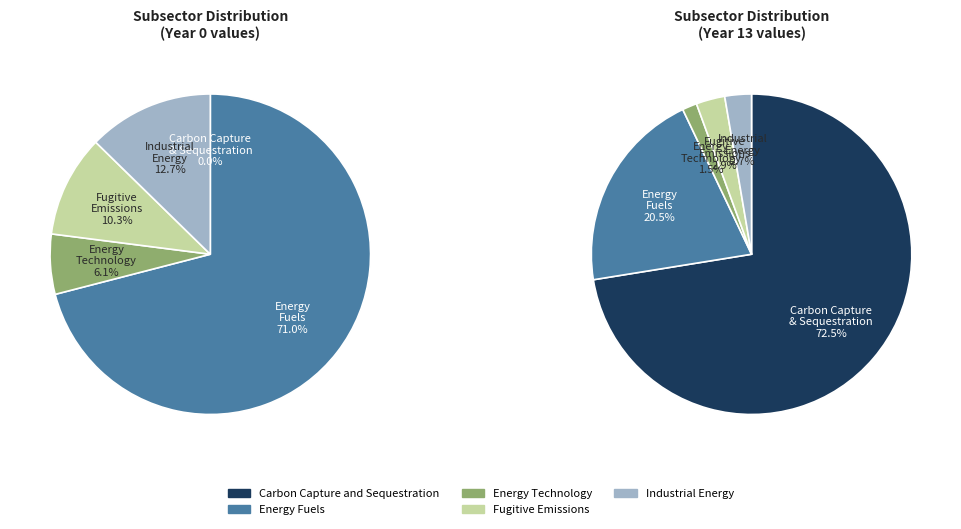

Which slice is the largest?

Energy Fuels